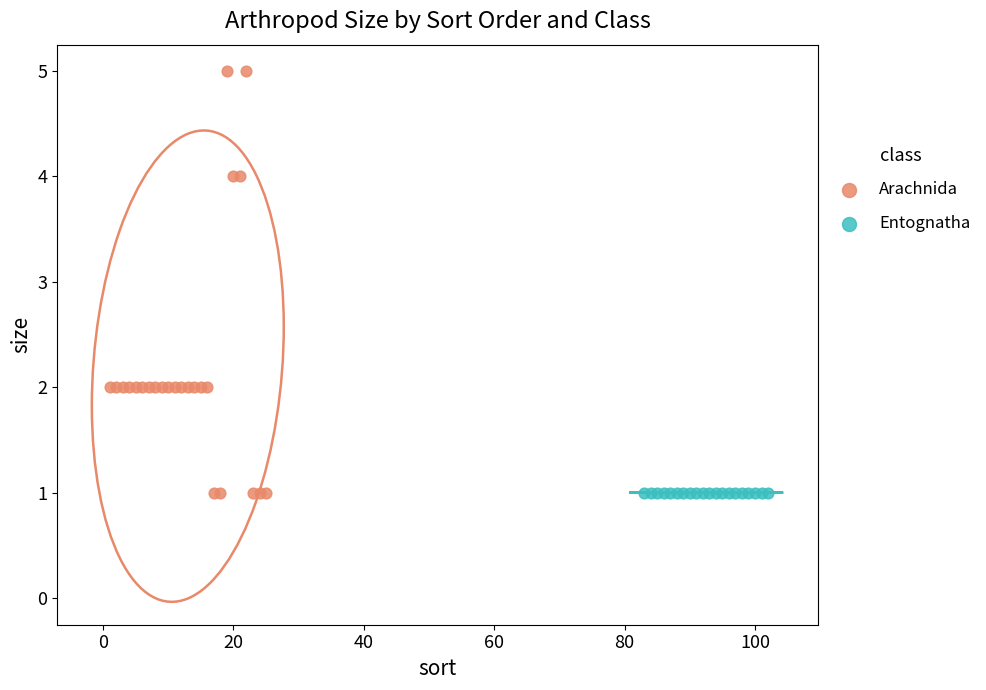

Which series contains the highest Y value?

Arachnida